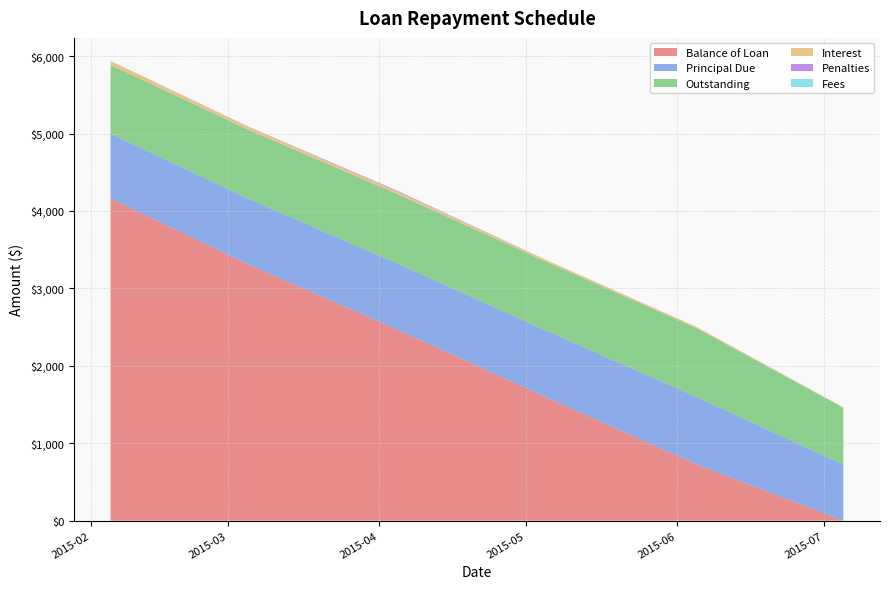

Reading left to right, transcribe all the data shown in this chart.

Balance of Loan: 4163.3	3313.9	2459.9	1596.5	725.0	0.0
Principal Due: 836.7	849.4	853.9	863.5	871.5	725.0
Outstanding: 887.7	890.9	896.5	887.7	887.7	732.2
Interest: 51.0	38.3	33.8	24.2	16.3	7.1
Penalties: 0.0	3.2	8.8	0.0	0.0	0.0
Fees: 0.0	0.0	0.0	0.0	0.0	0.0